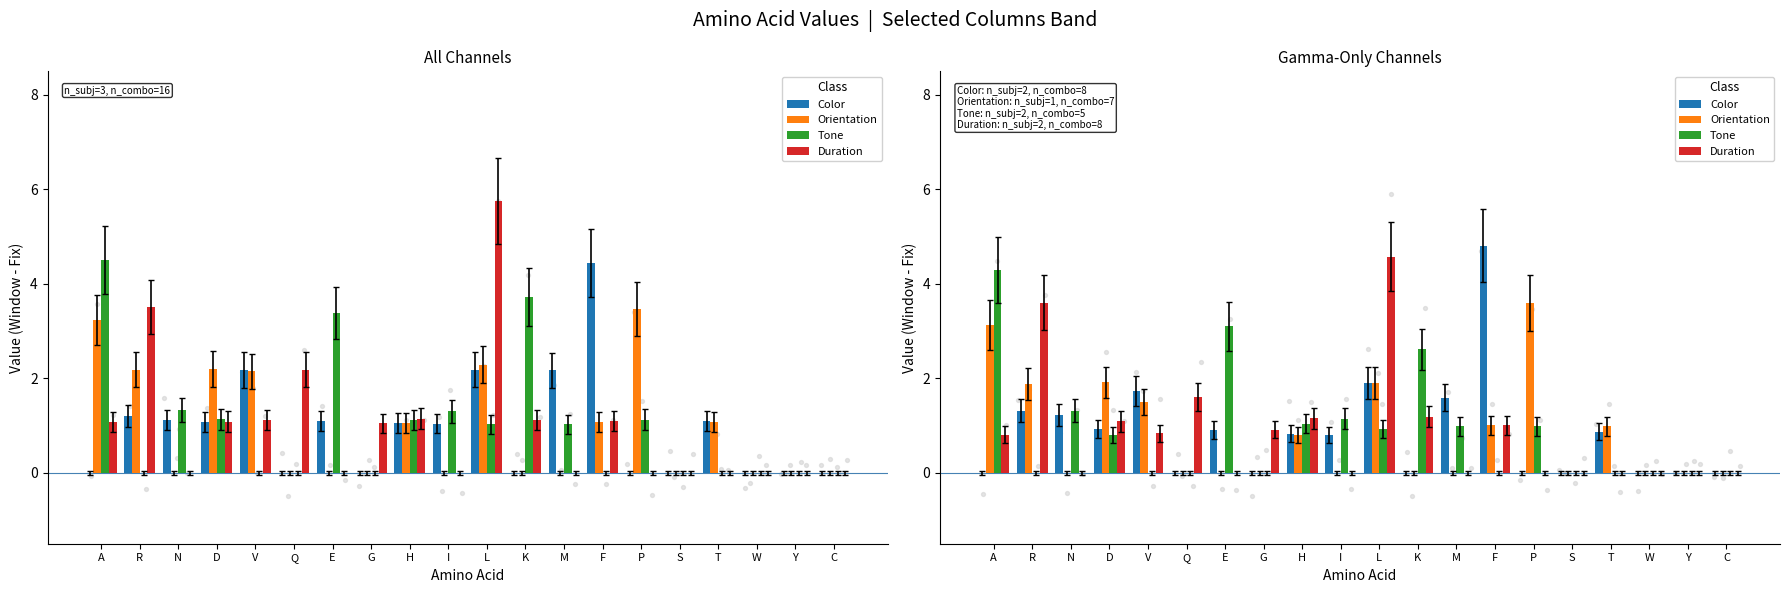

Which series has the largest total across all categories?

Tone